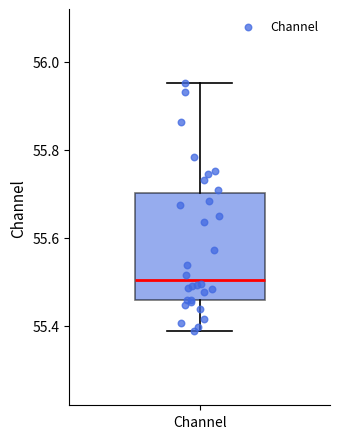

Read this box plot against the y-axis: the position of the median line, the range covered by the box, and the ends of both whiskers. The values are not printed on the chart, so give them approximately, as read against the axis.

median 55.50, box 55.46 to 55.70, whiskers 55.38 to 55.96